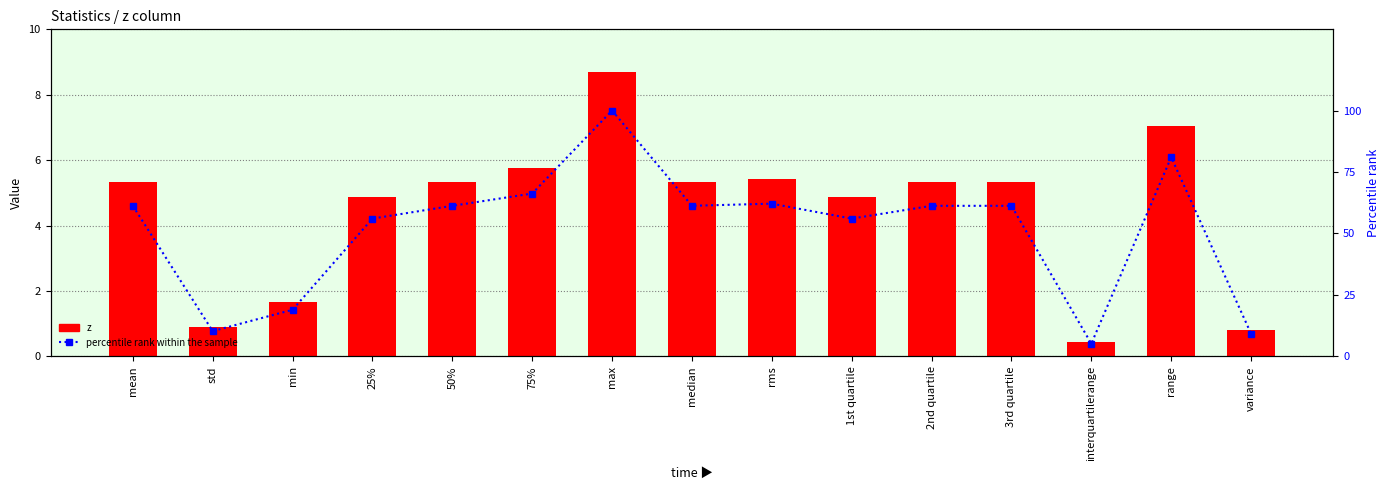

At how many categories does at least one series exceed 99?

1